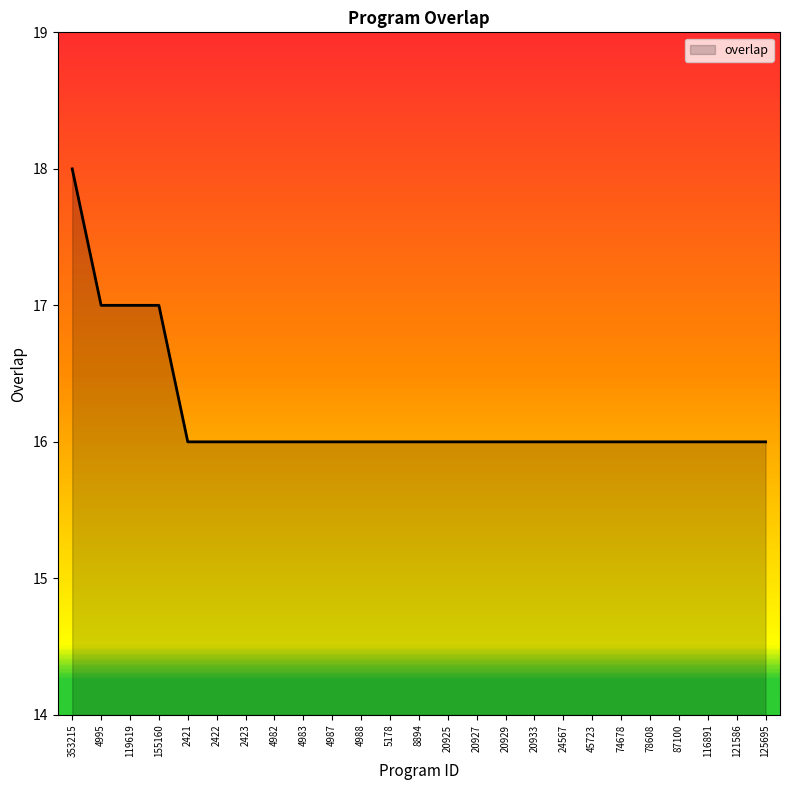

At which category does the chart reach its peak across all series?

353215